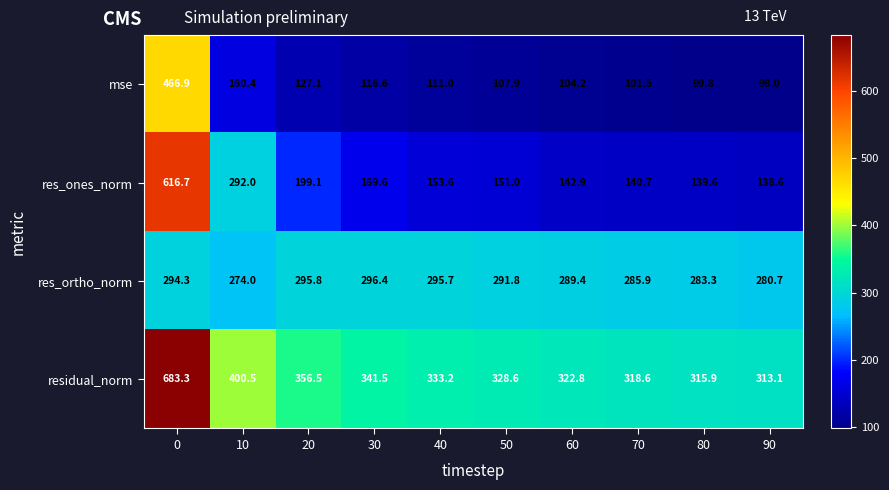

What is the spread (max minus min) of values at 0?

389.0